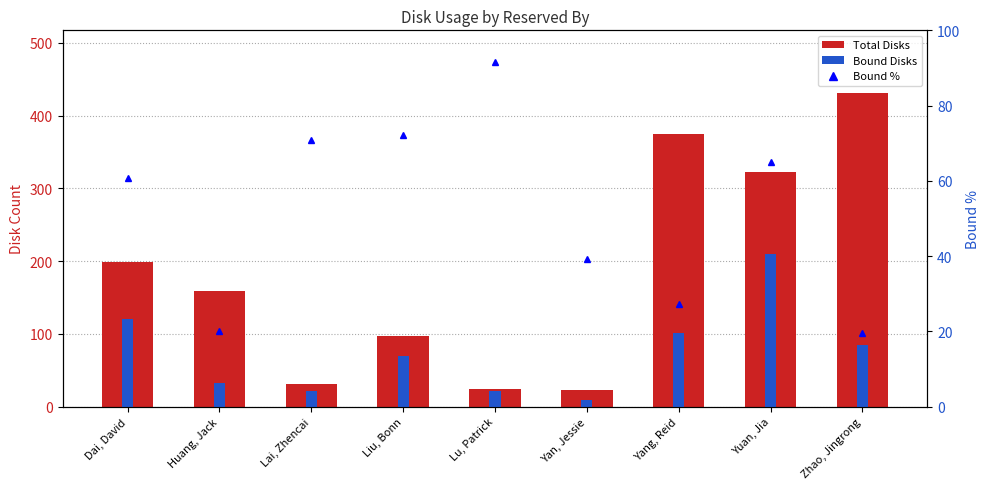

Is the value of Total Disks at Yang, Reid greater than the value of Bound % at Zhao, Jingrong?

Yes